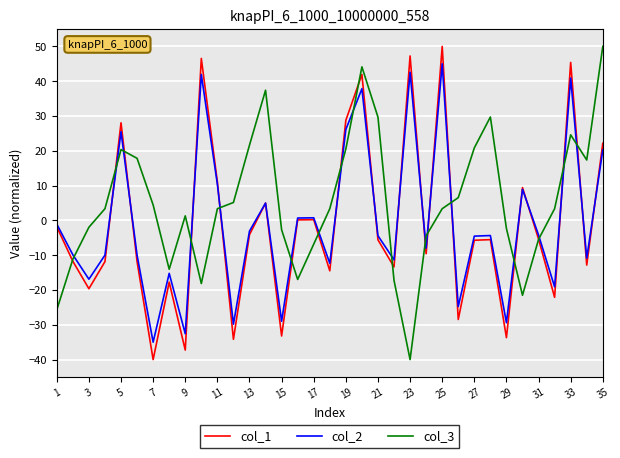

Which series has the largest total across all categories?

col_3